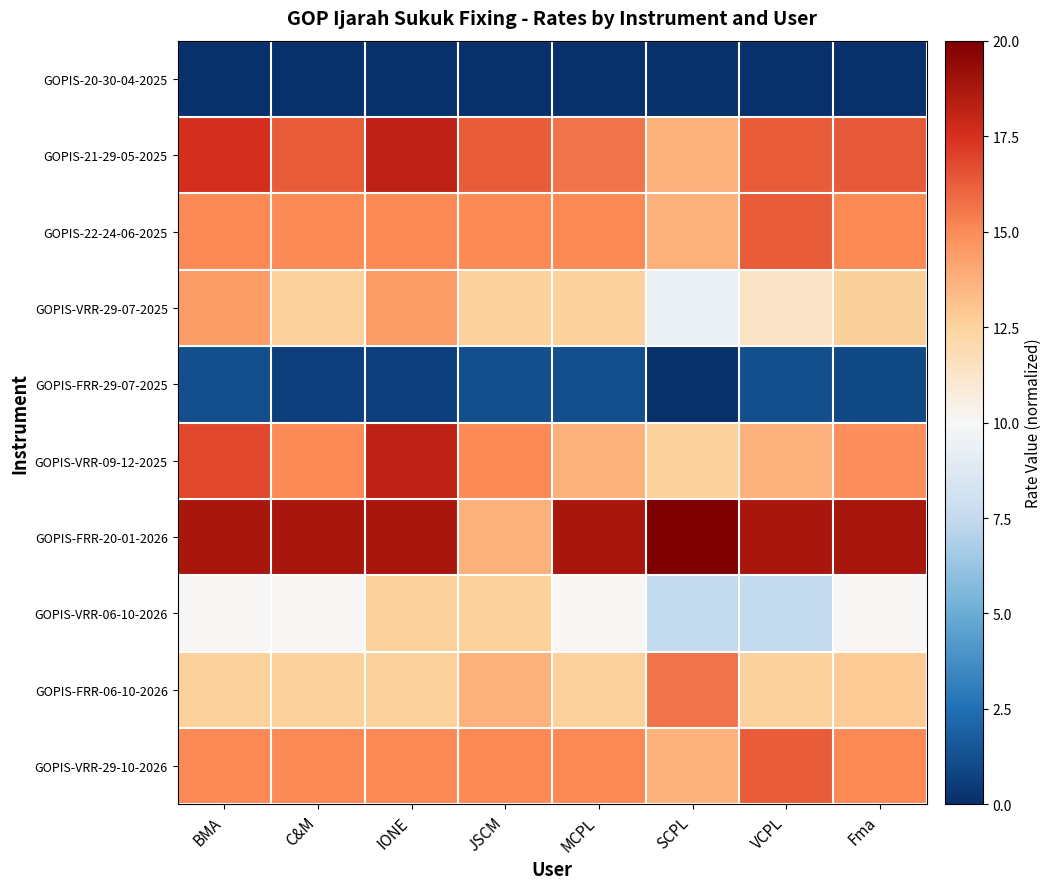

What is the smallest value displayed?

-28.8